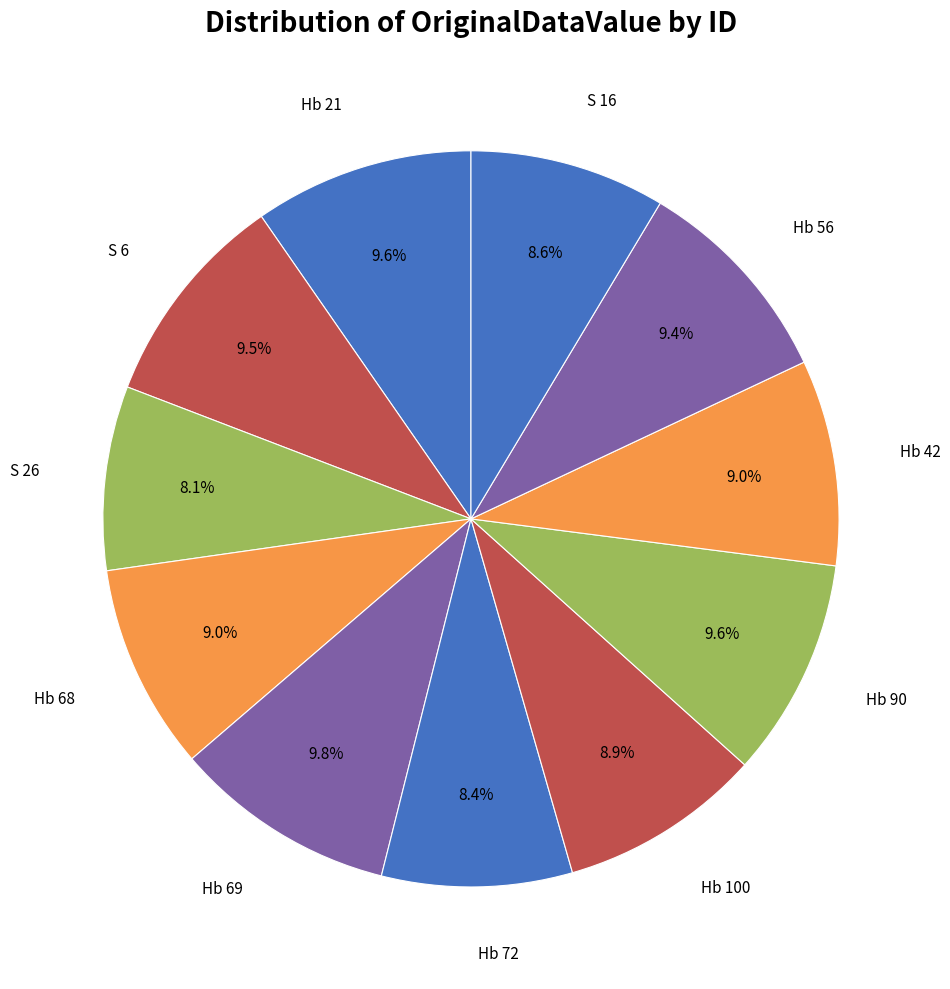

How many slices are in this pie chart?

11